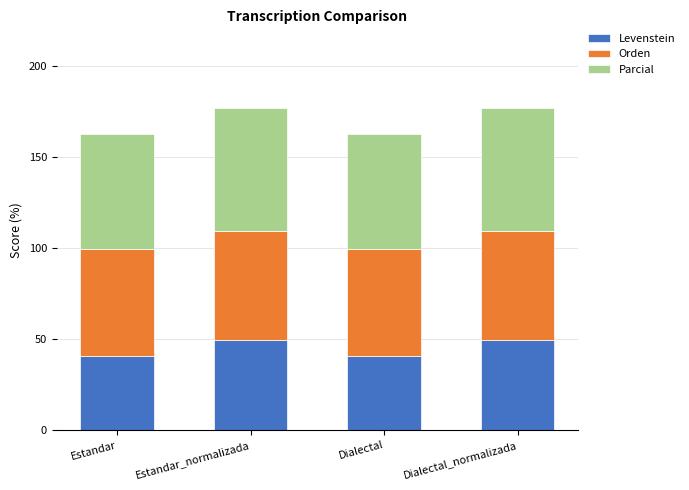

The Levenstein series shows 40.9 at Dialectal. True or false?

True